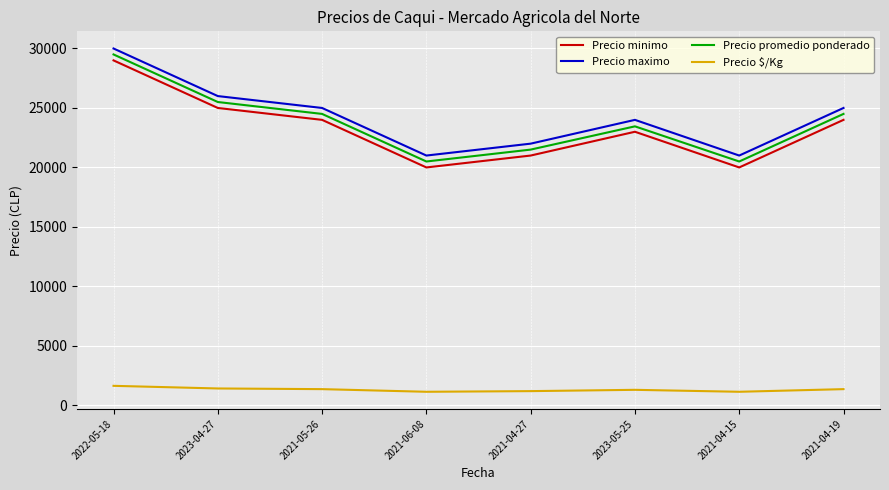

What is the difference between the highest and lowest values at 2021-04-15?

19861